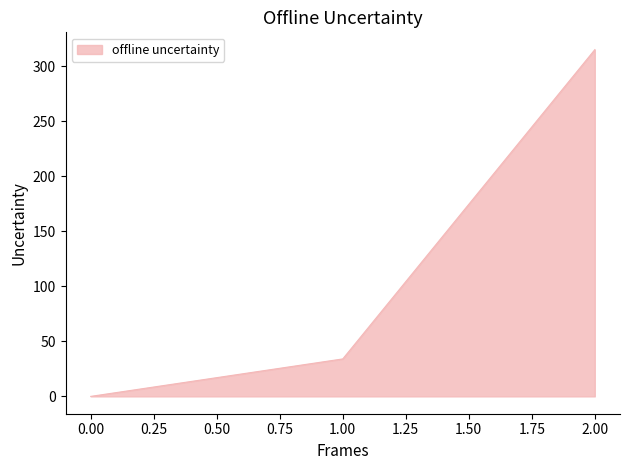

List the labels in order of value, largest first.

2.00, 1.00, 0.00